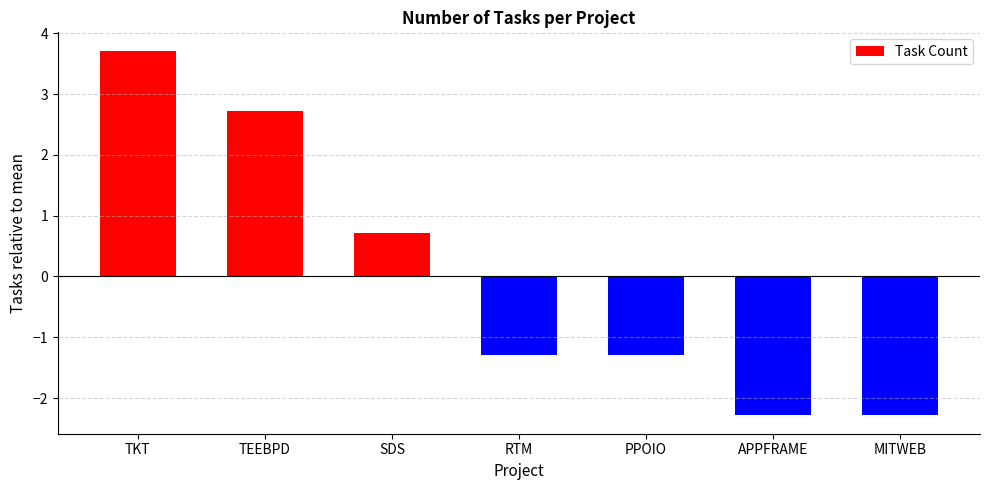

How many values are below -1?

4